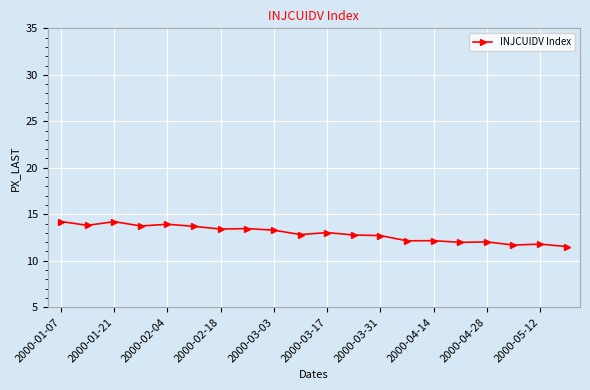

What is the value of the 17th point from the left?

12.0